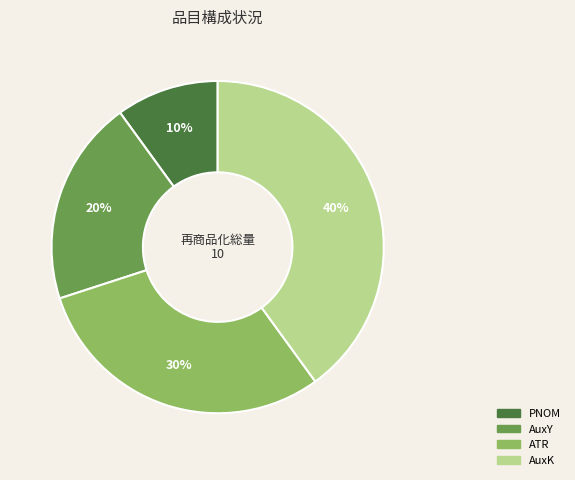

How many segments does this pie chart have?

4